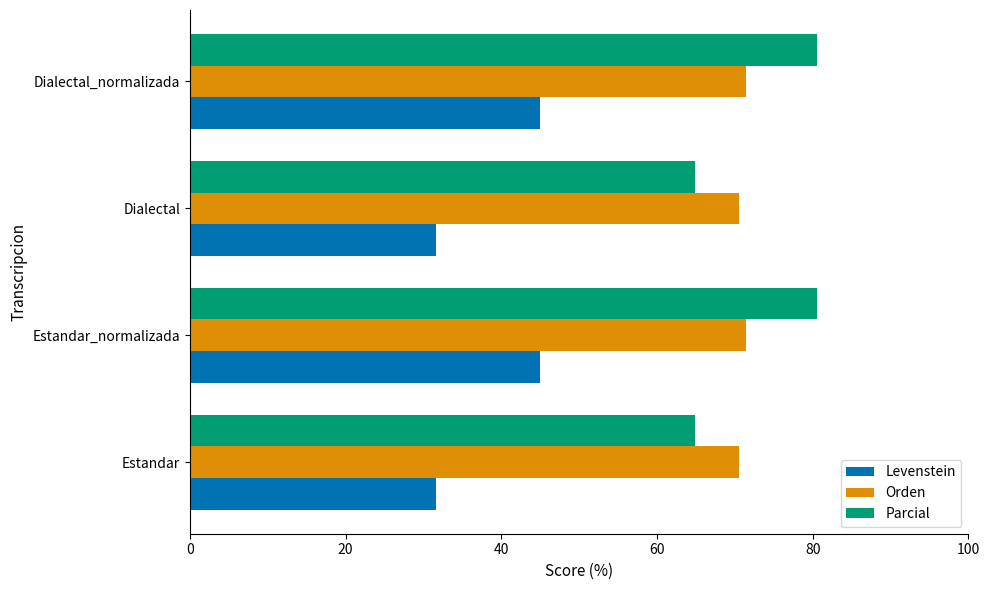

What is the difference between the highest and lowest values at Dialectal?

38.9